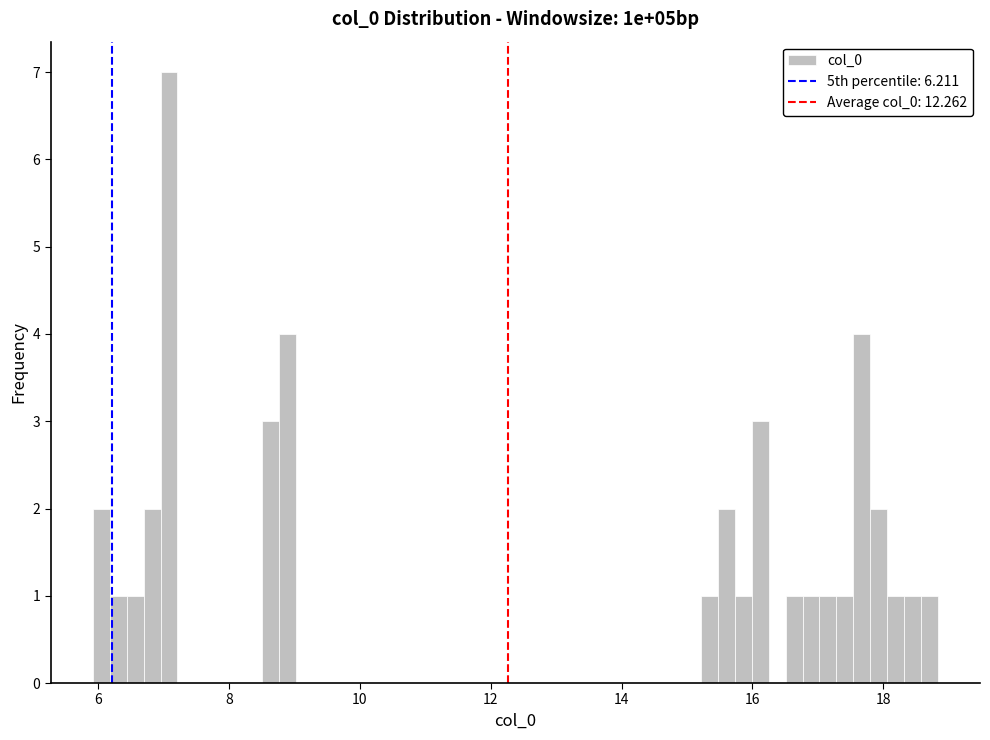

Read against the x-axis, roughly where is the centre of the tallest bar?

7.0